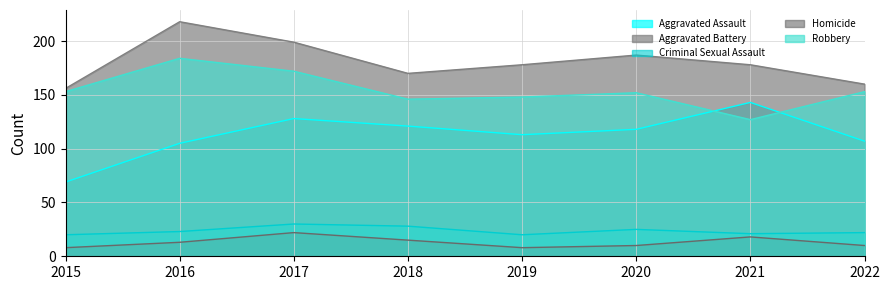

At which category does Aggravated Assault reach its first local peak?

2017